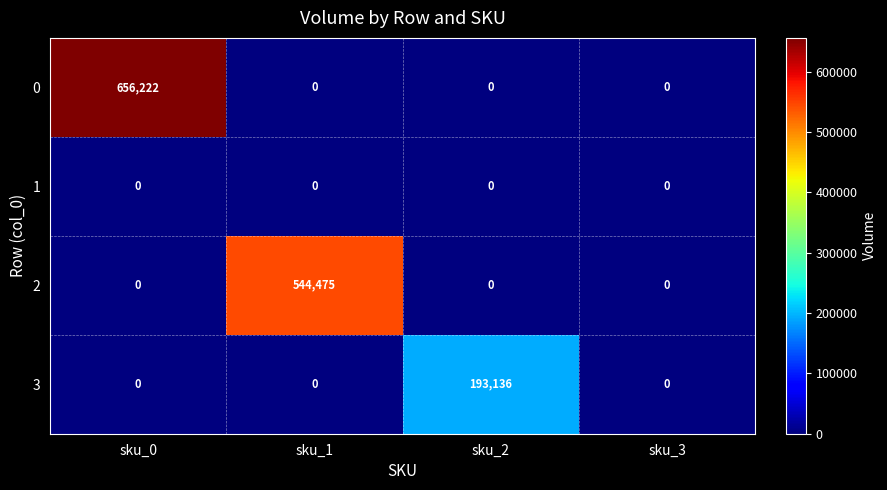

Reading left to right, extract all data points from this chart.

0: 656222	0	0	0
1: 0	0	0	0
2: 0	544475	0	0
3: 0	0	193136	0